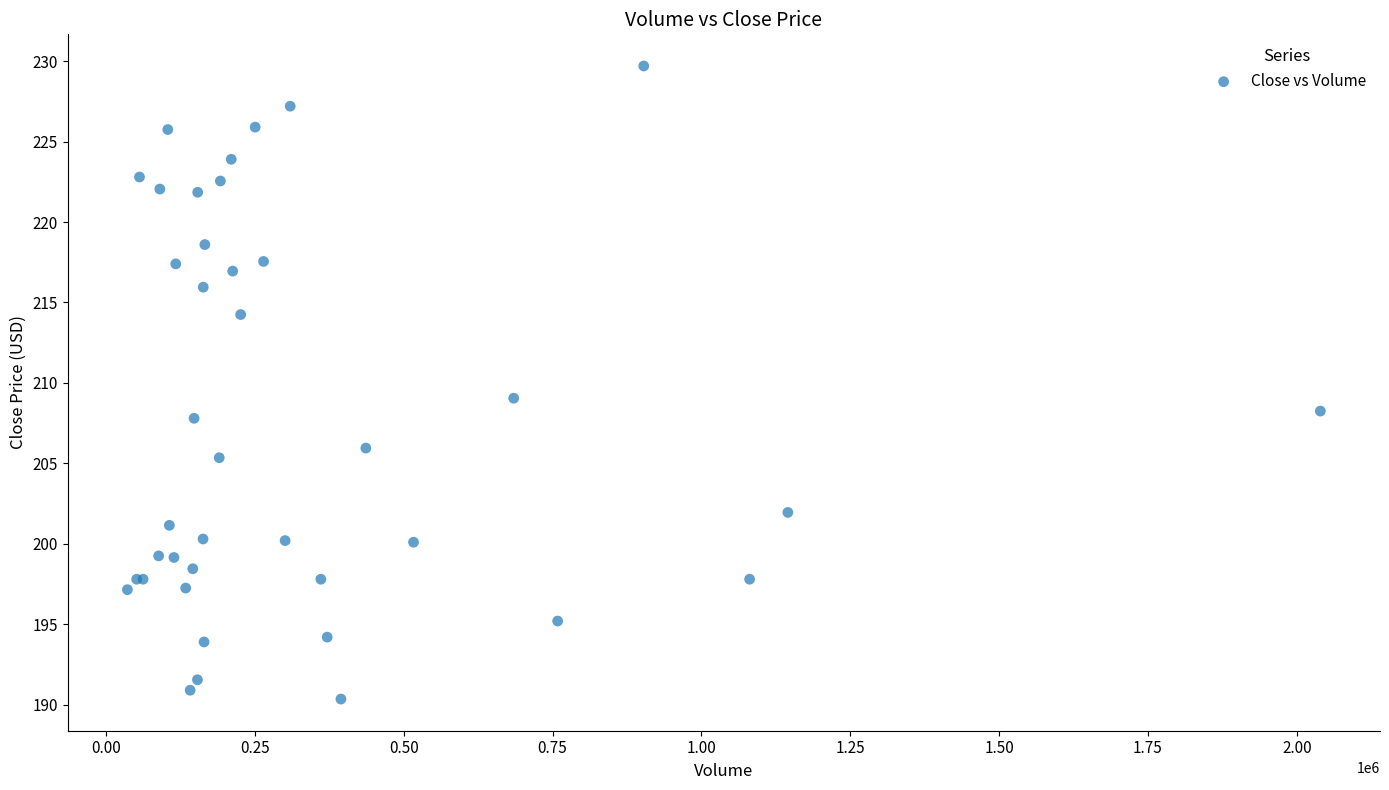

What Y value in the scatter plot is closest to 210?

209.1